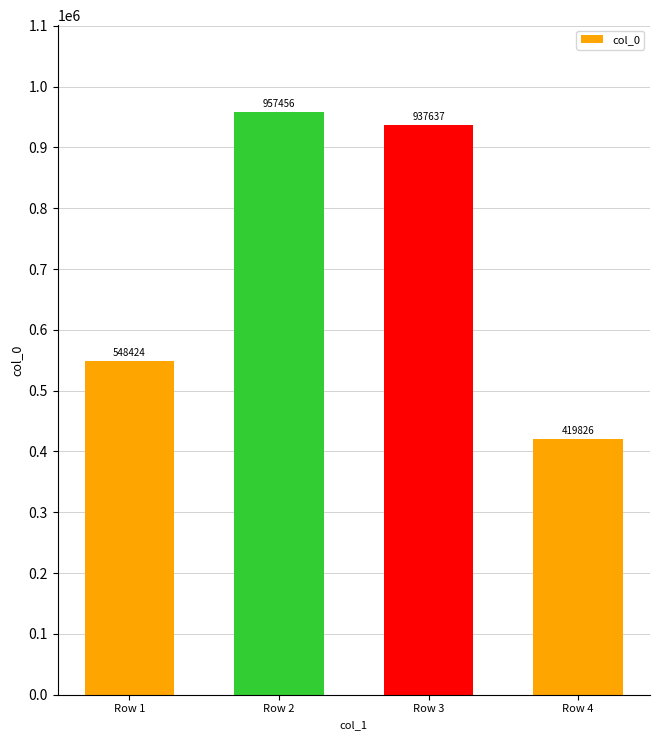

How many values are below 937637?

2